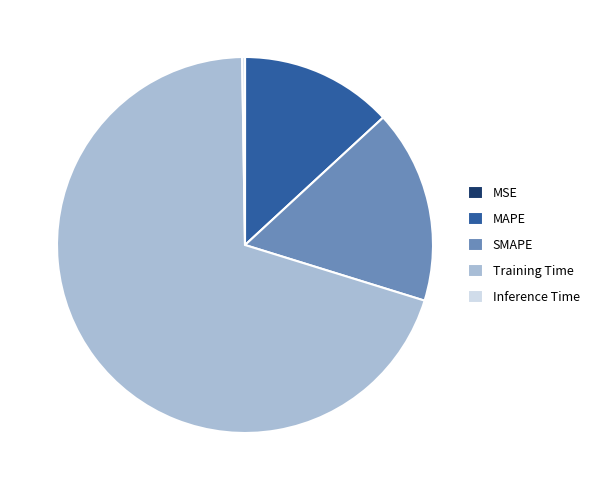

Between SMAPE and Training Time, which is larger?

Training Time